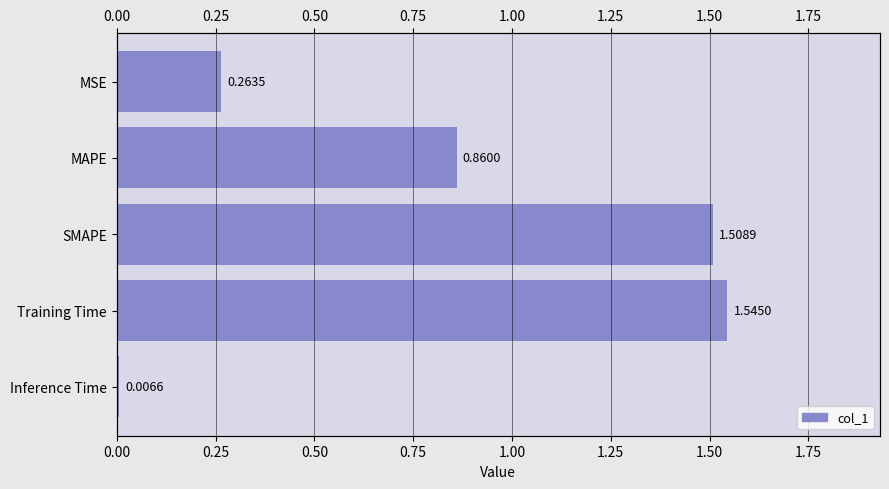

What is the difference between the maximum and second lowest values?

1.3